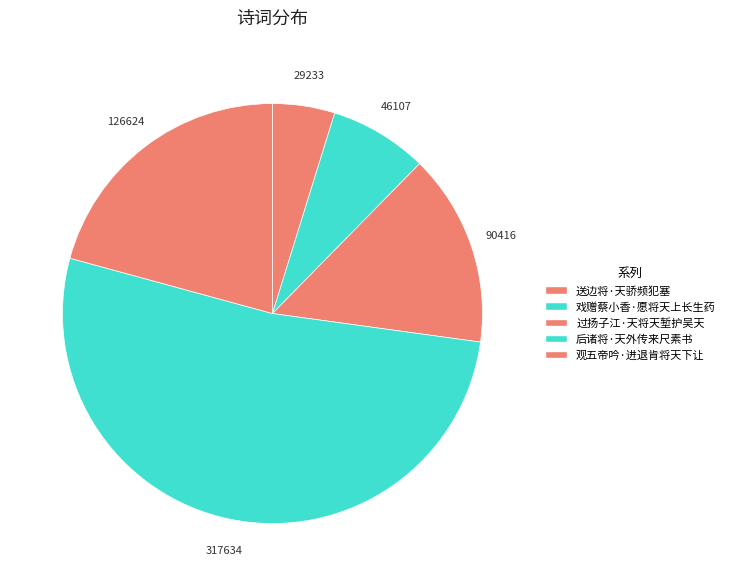

To the nearest percent, what is the difference between the 戏赠蔡小香·愿将天上长生药 and 送边将·天骄频犯塞 slice percentages?

3%